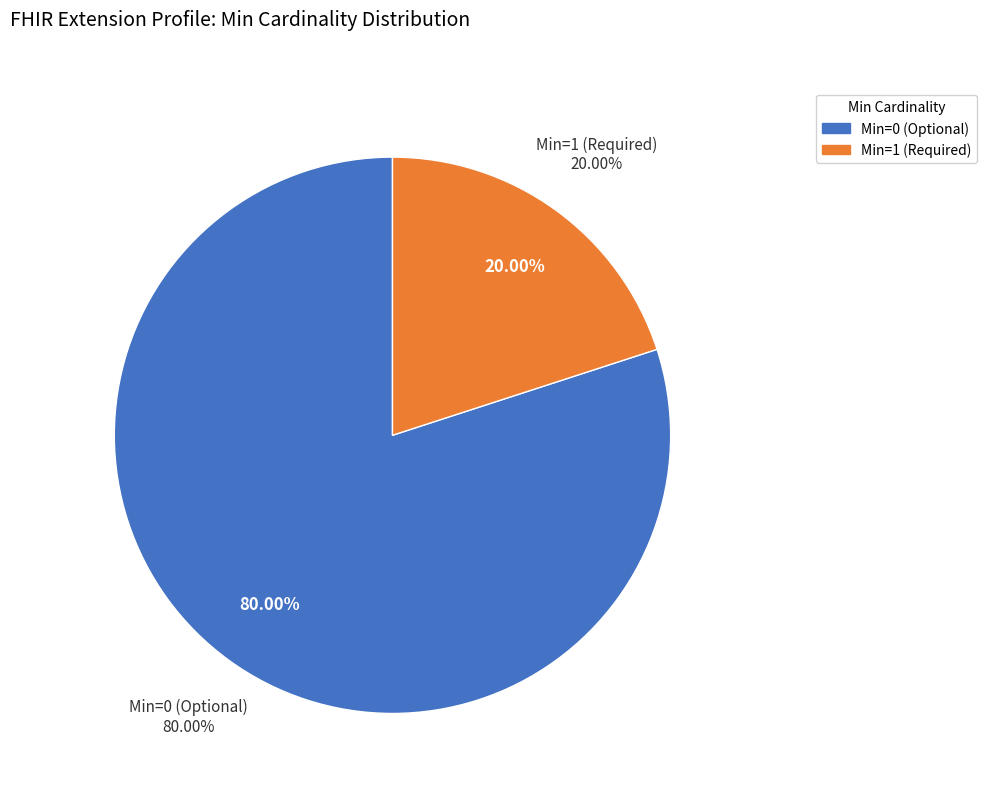

Combined, do Extension.url and Extension account for over 50%?

Yes